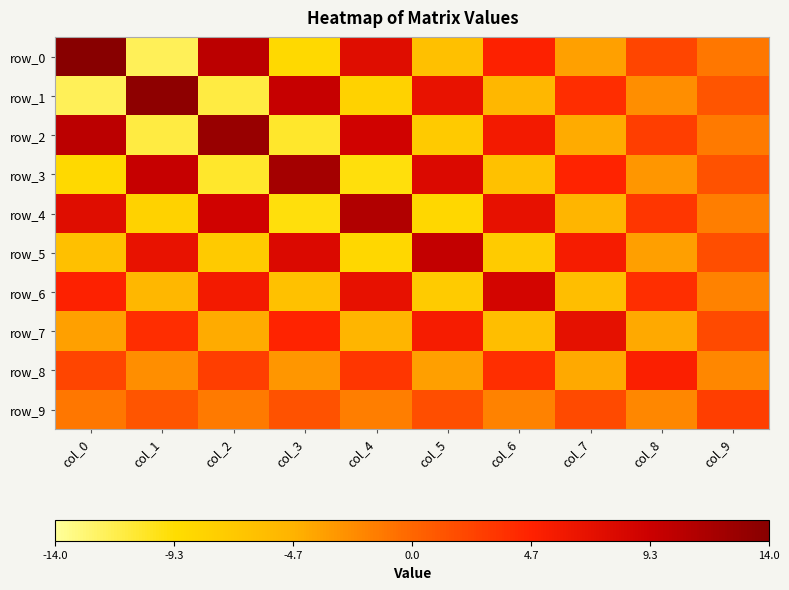

What is the maximum value shown in the chart?

14.1